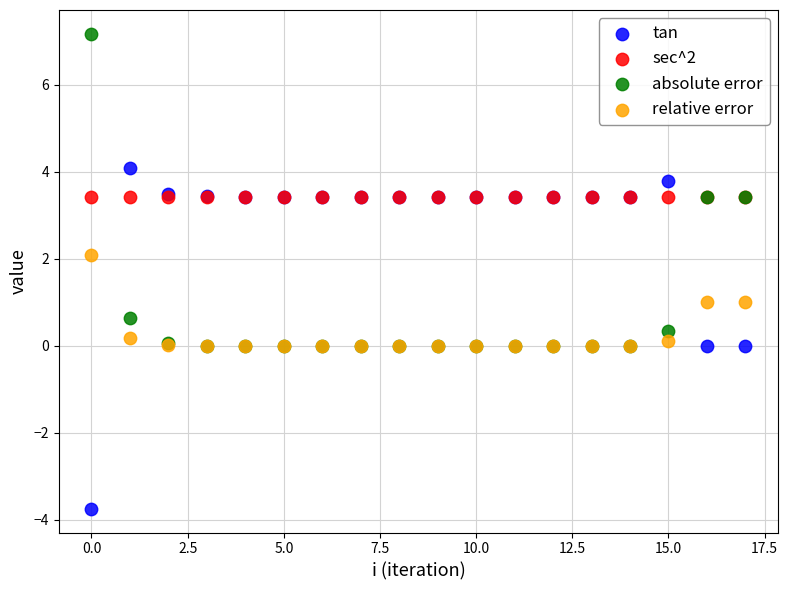

What are all the series names shown in the legend?

tan, sec^2, absolute error, relative error